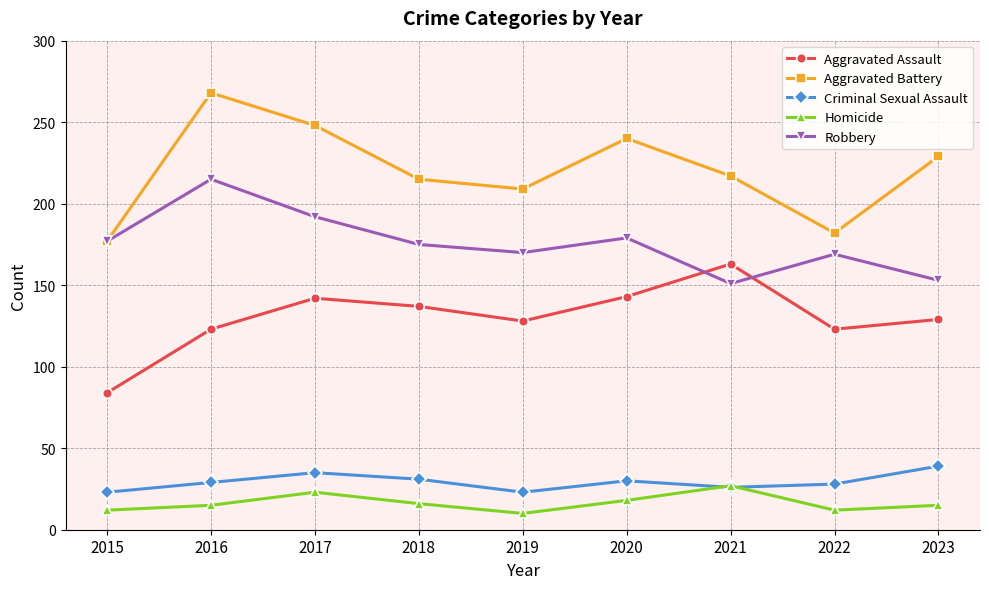

The value of Aggravated Assault at 2020 is 143. True or false?

True